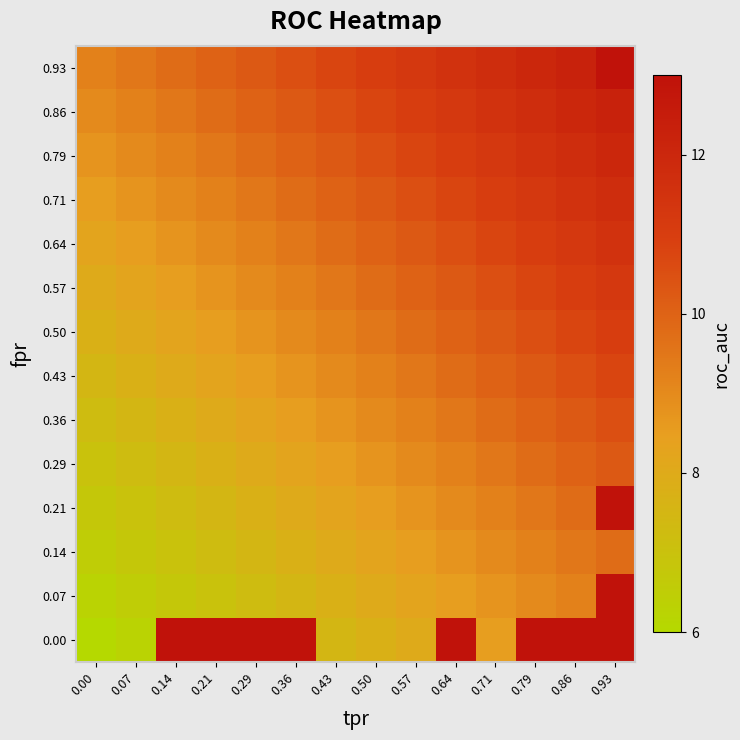

What is the total value across all series at 0.64?

143.0